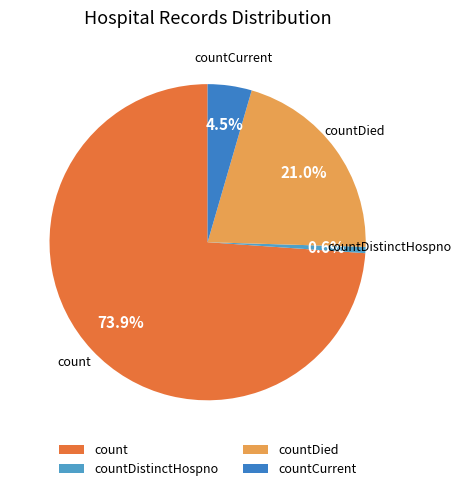

Is there a majority slice in this chart?

Yes